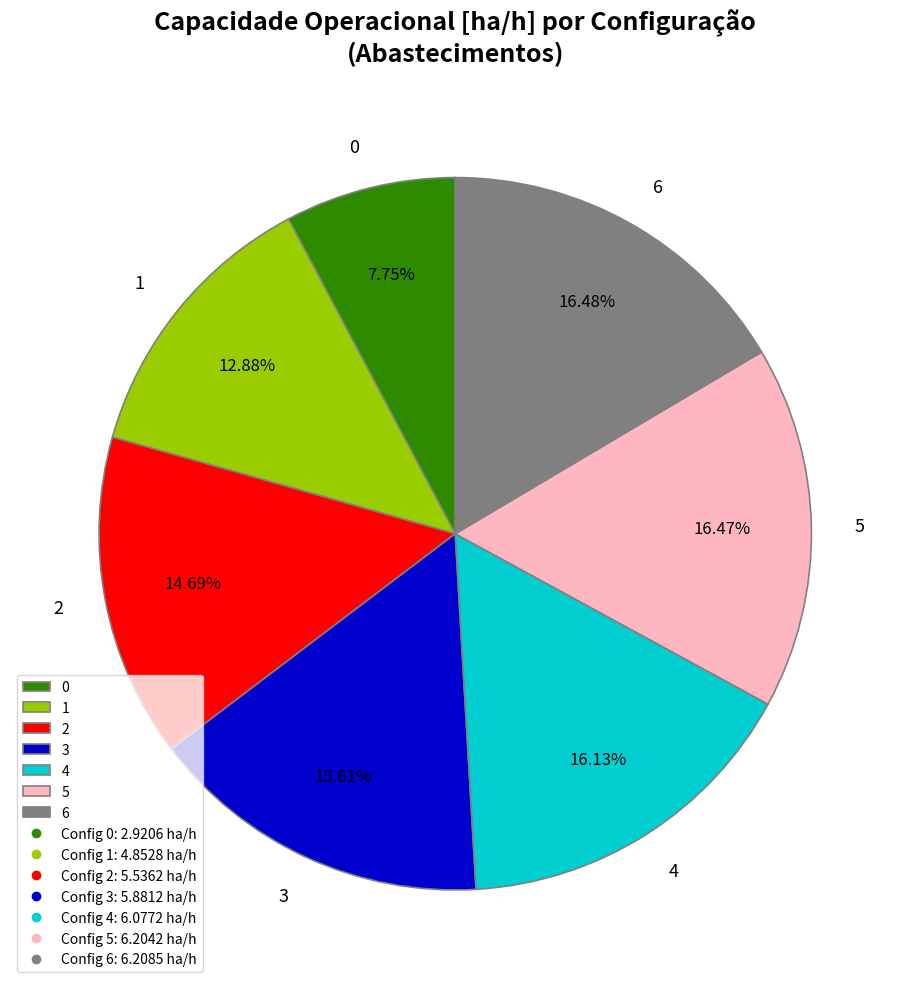

How many segments does this pie chart have?

7